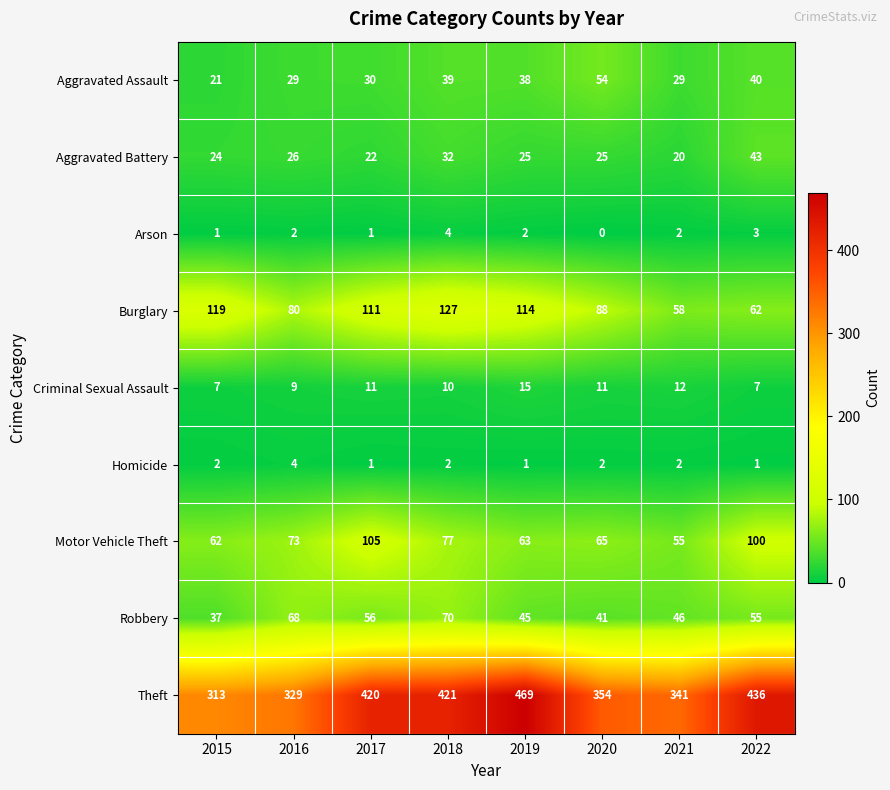

Which series has the largest total across all categories?

Theft